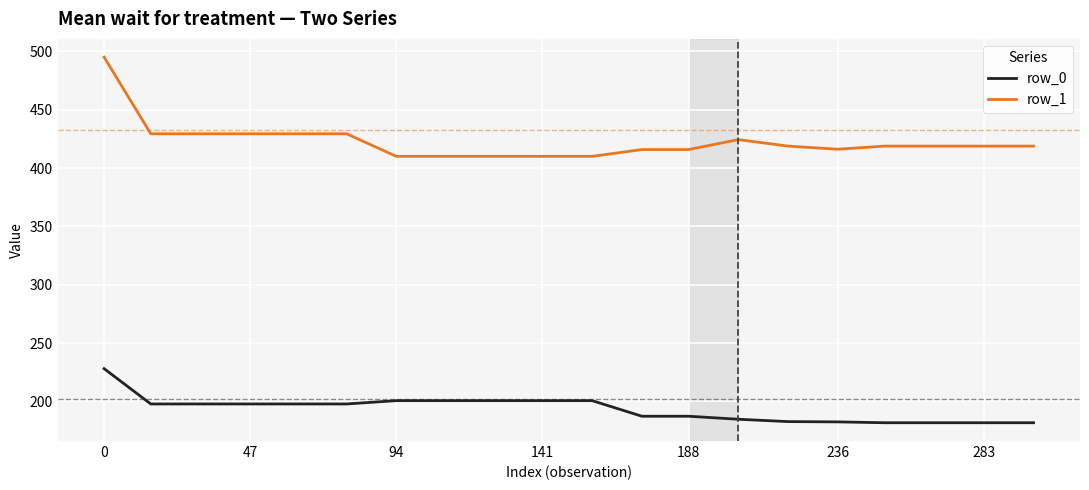

True or false: row_1 and row_0 intersect in this chart.

False